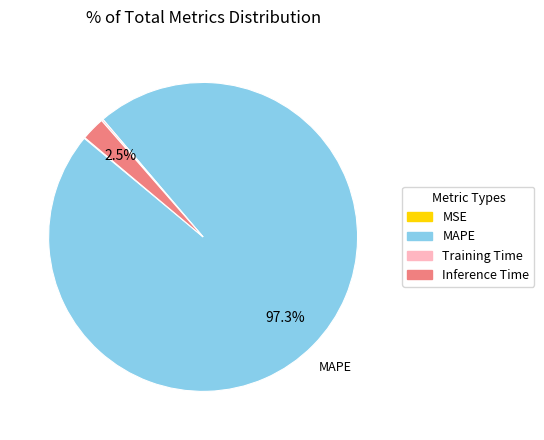

Which category has the biggest portion of the pie?

MAPE